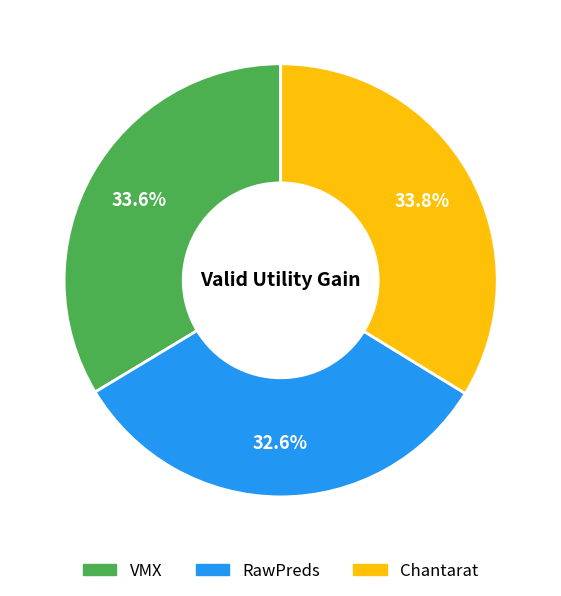

To the nearest percent, what is the average slice percentage?

33%